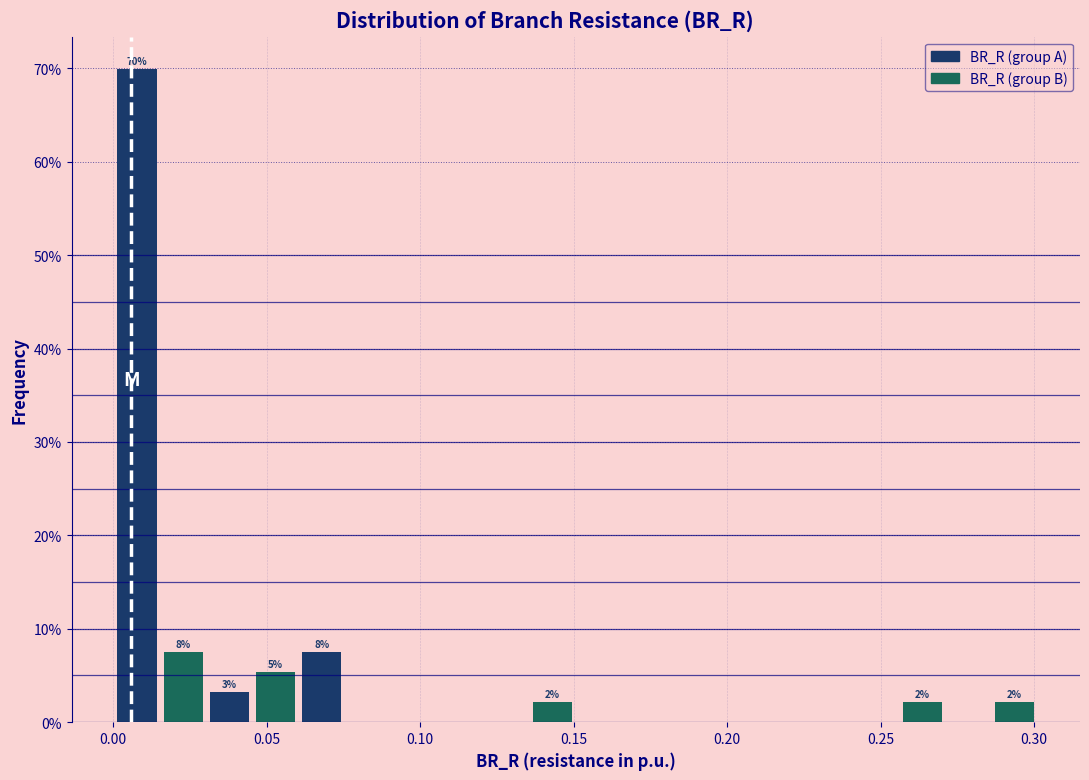

Read against the x-axis, roughly where is the centre of the tallest bar?

0.010